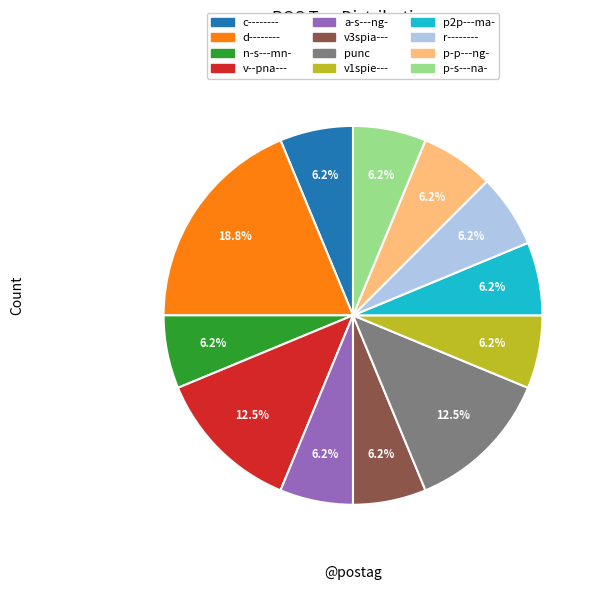

To the nearest percent, what is the average slice percentage?

8%